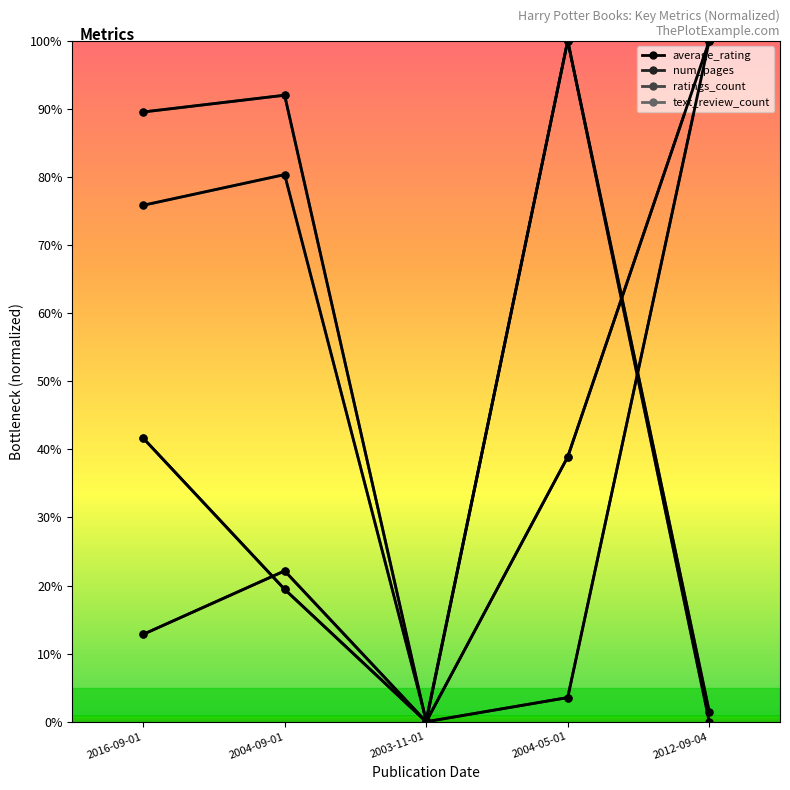

Where do text_review_count and ratings_count first cross each other?

2004-09-01 and 2003-11-01